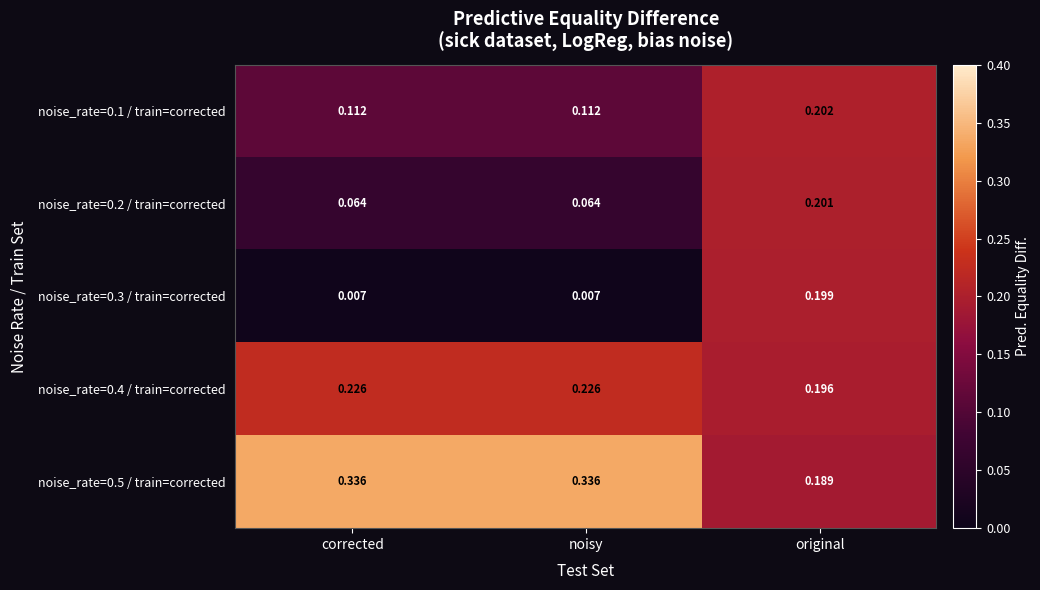

At which category is the sum across all series the highest?

original